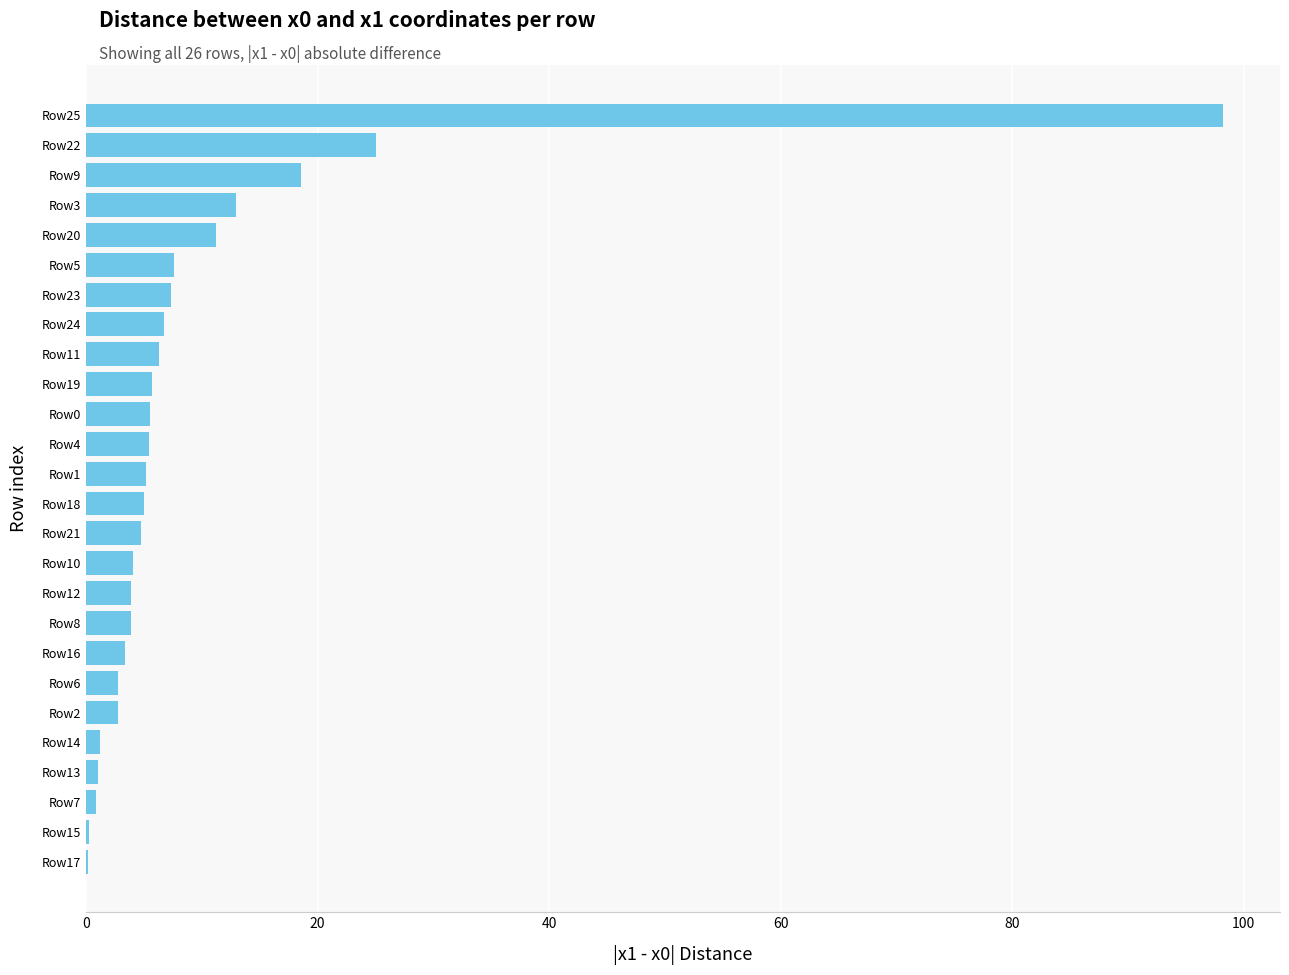

True or false: the data shows 7.5 at Row9.

False